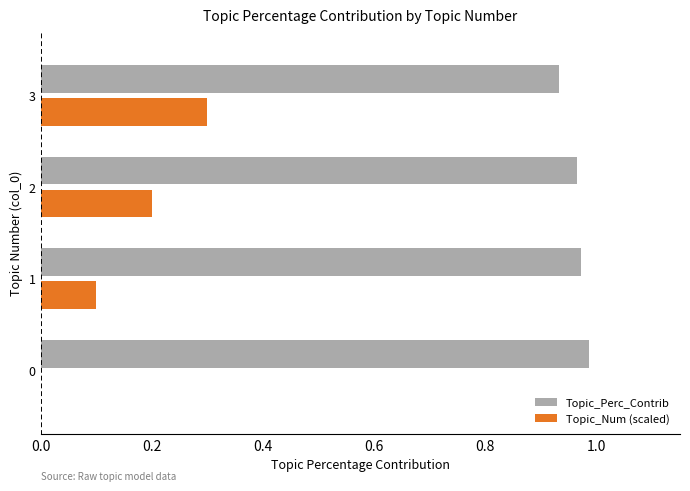

True or false: Topic_Perc_Contrib has a value of 1.4 at 3.

False